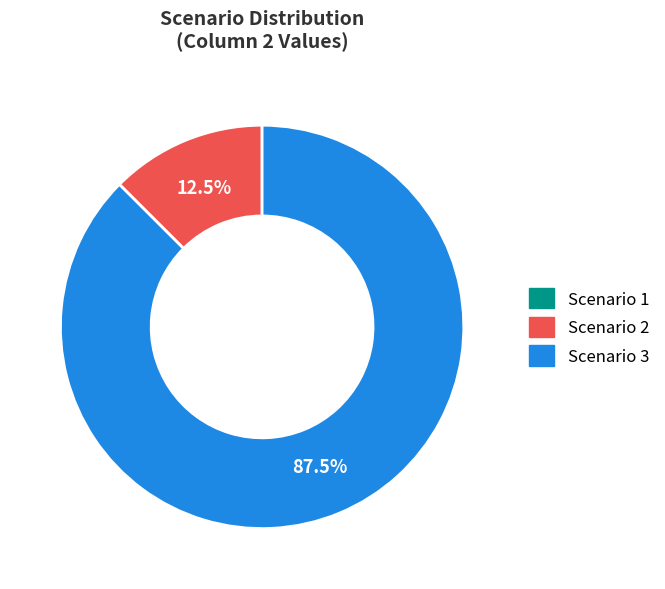

What is the ratio of the value at Scenario 3 to the value at Scenario 2?

7.0